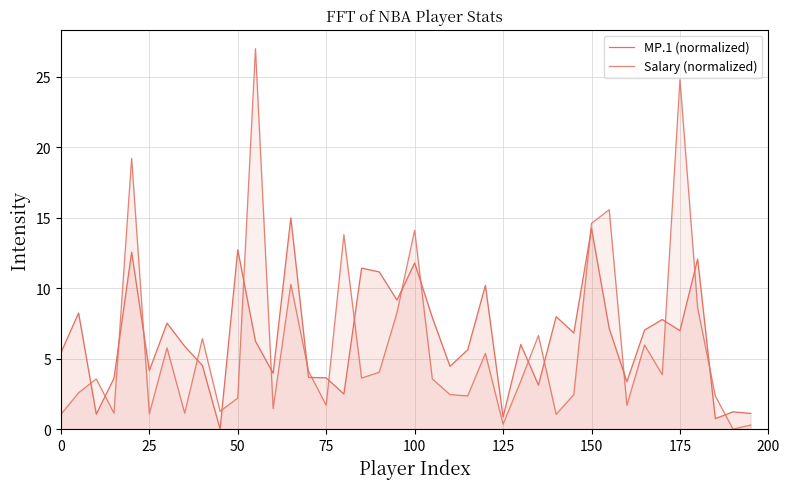

Does the chart display data point markers on the line(s)?

No